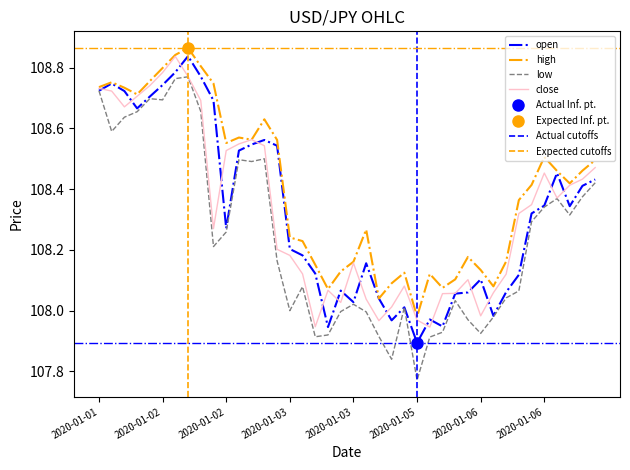

The value of low at 2020-01-06 is 158.5. True or false?

False